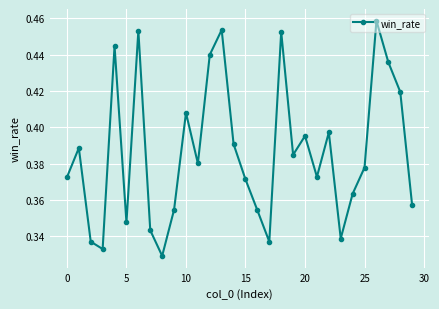

What is the sum of all values?

11.6